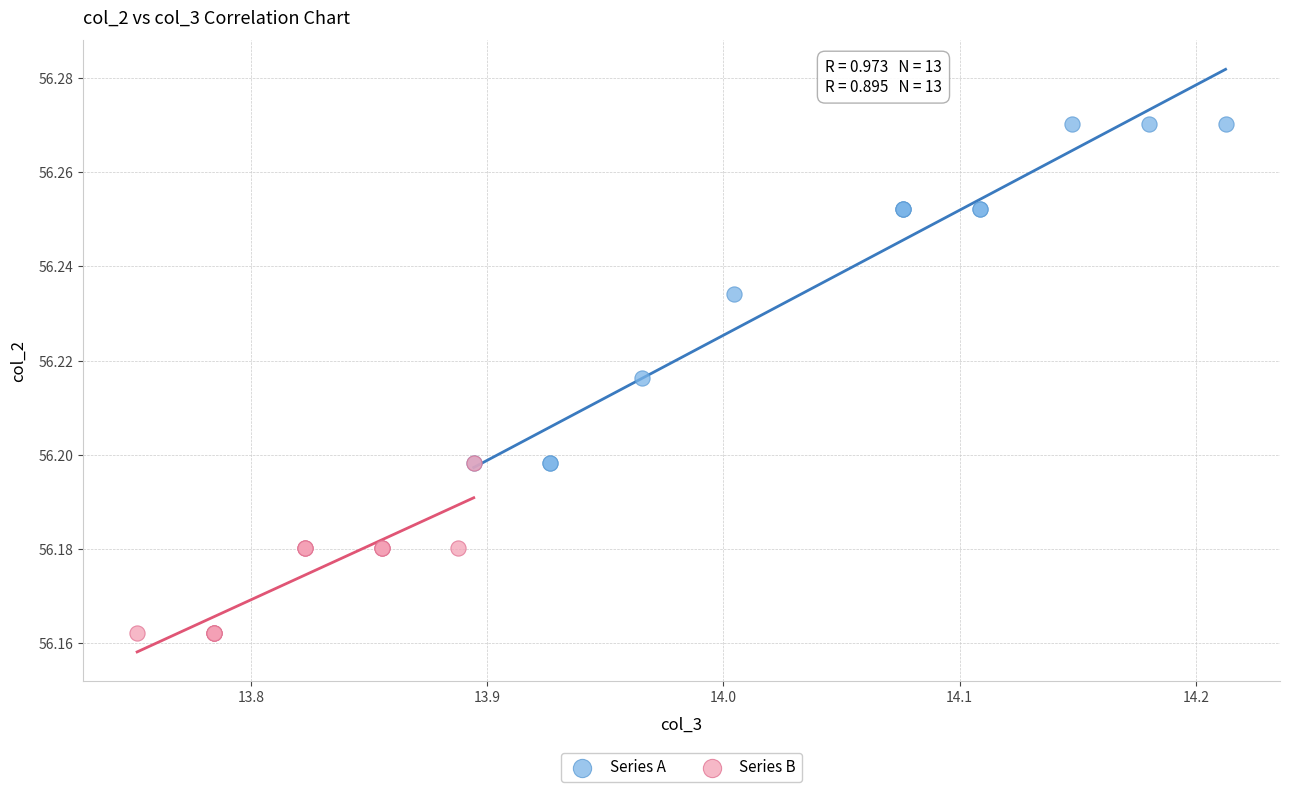

Which series reaches the maximum Y coordinate?

Series A